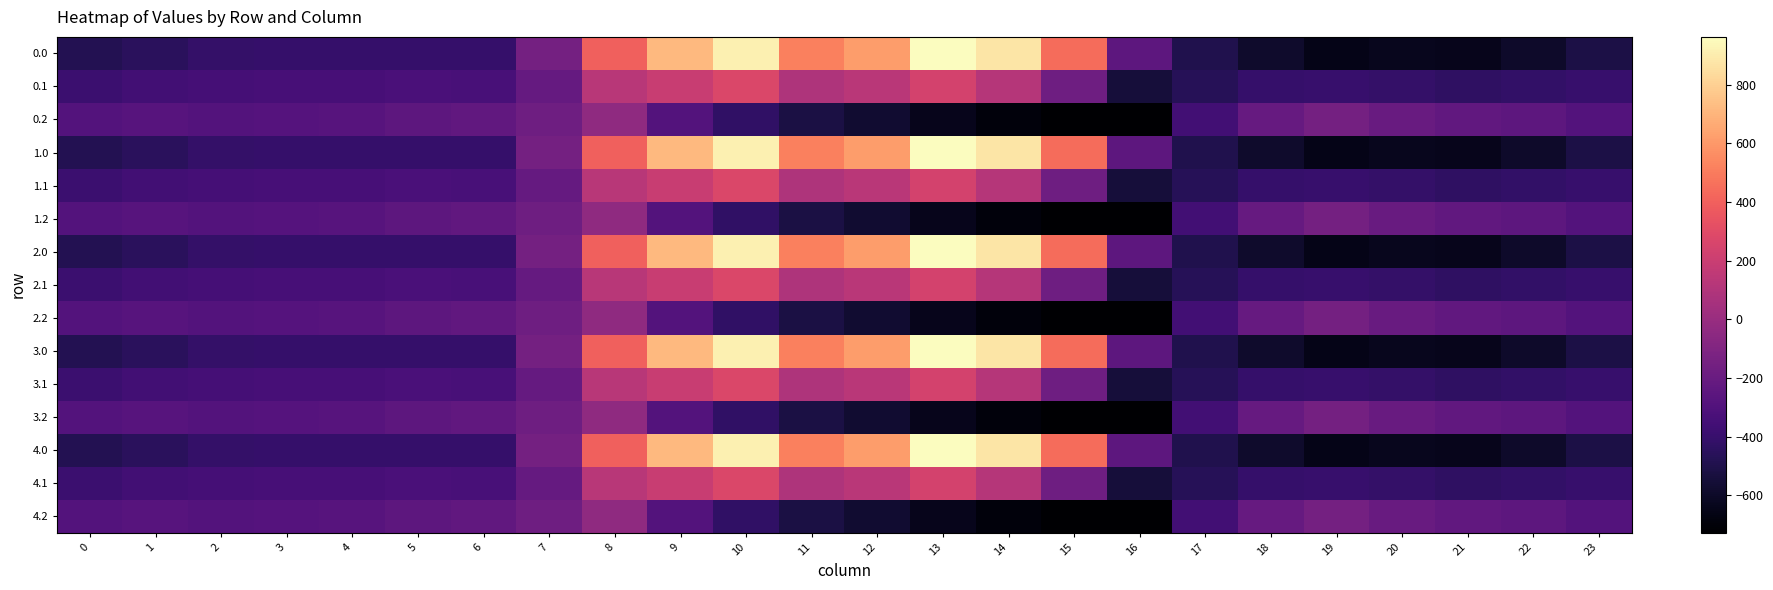

What is the total value across all series at 15?

-2279.4